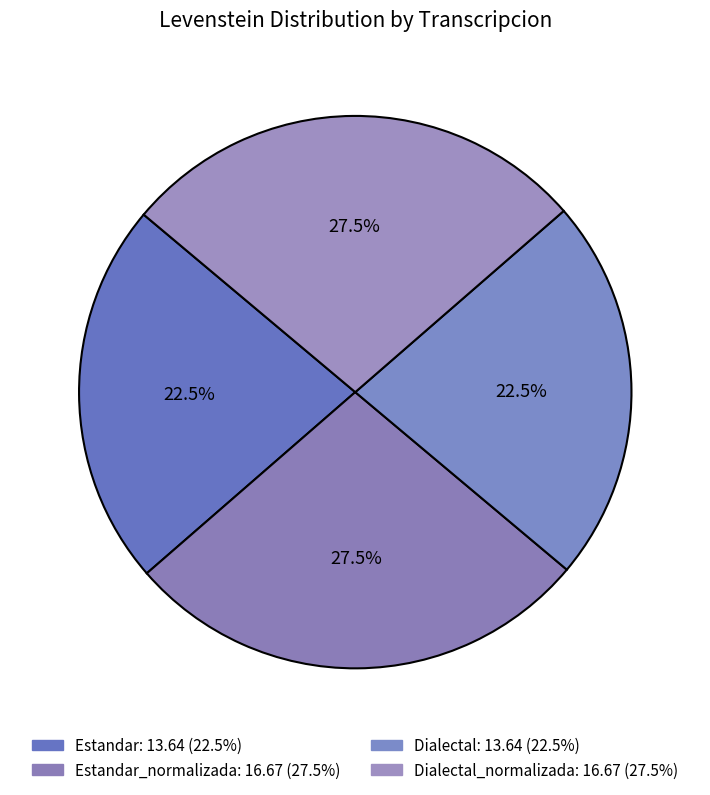

Count the number of slices in the pie.

4